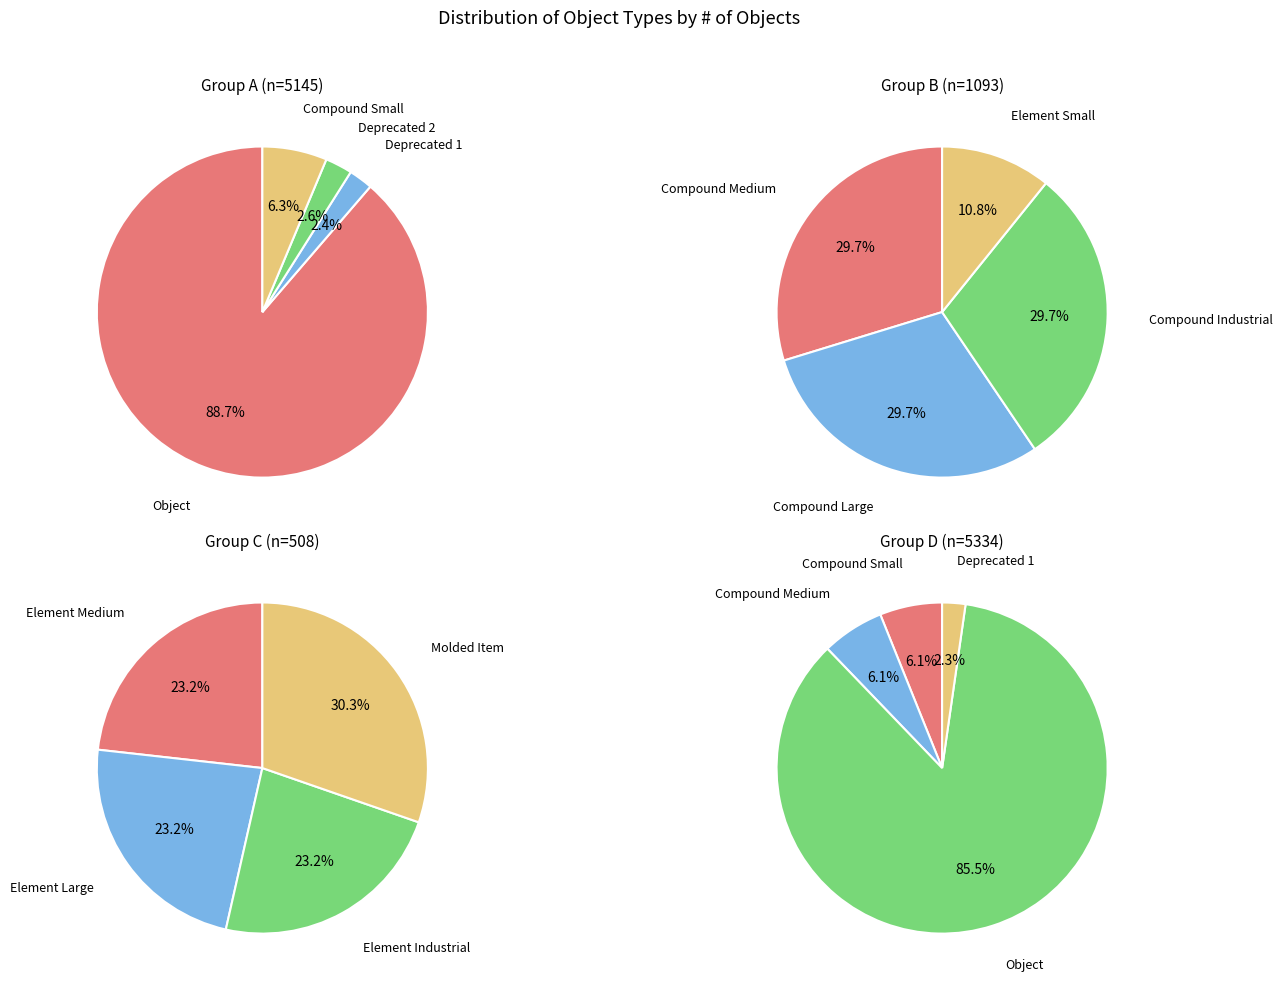

Which category has the smallest portion of the pie?

Element Small